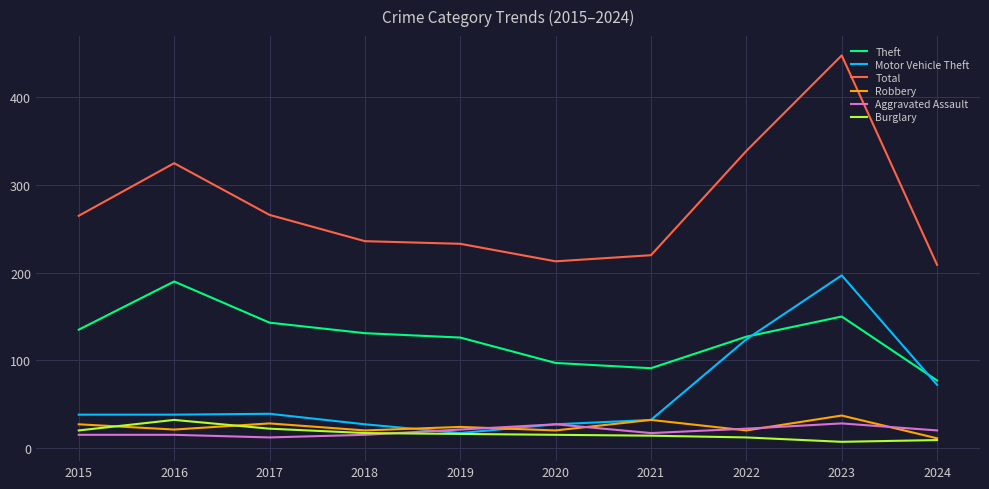

Which category has the highest value across all series?

2023